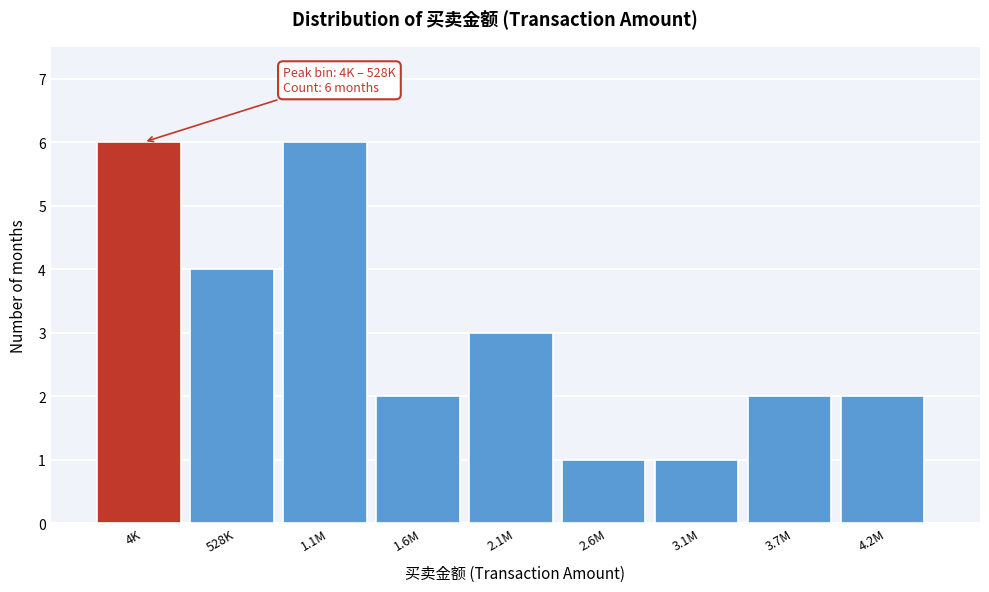

Reading right to left, what are all the values shown in this chart?

4.2M=2	3.7M=2	3.1M=1	2.6M=1	2.1M=3	1.6M=2	1.1M=6	528K=4	4K=6